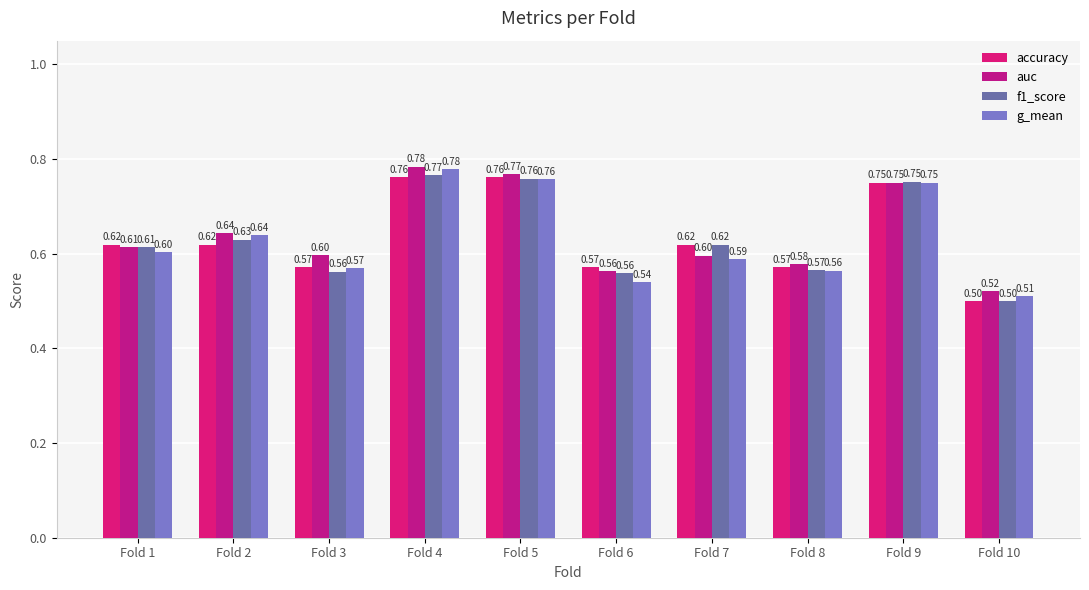

How many bars are there in each group?

4